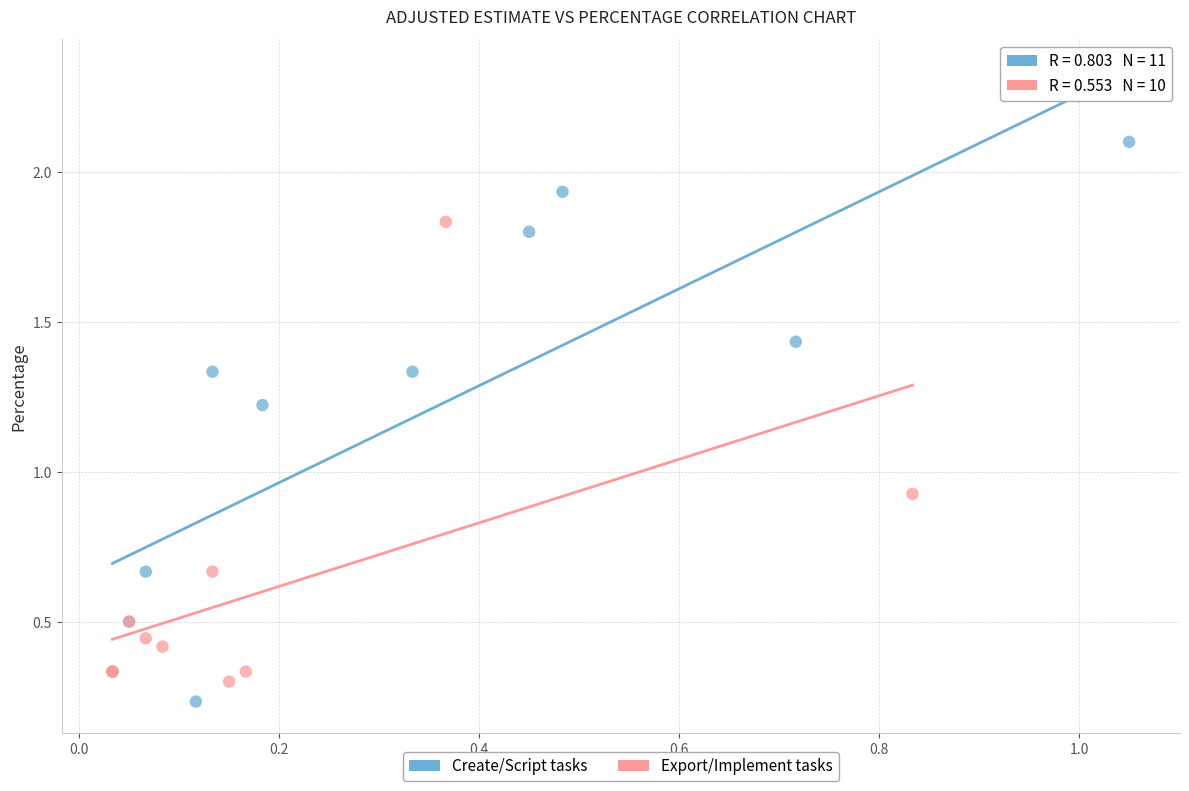

Which series reaches the minimum Y coordinate?

Create/Script tasks